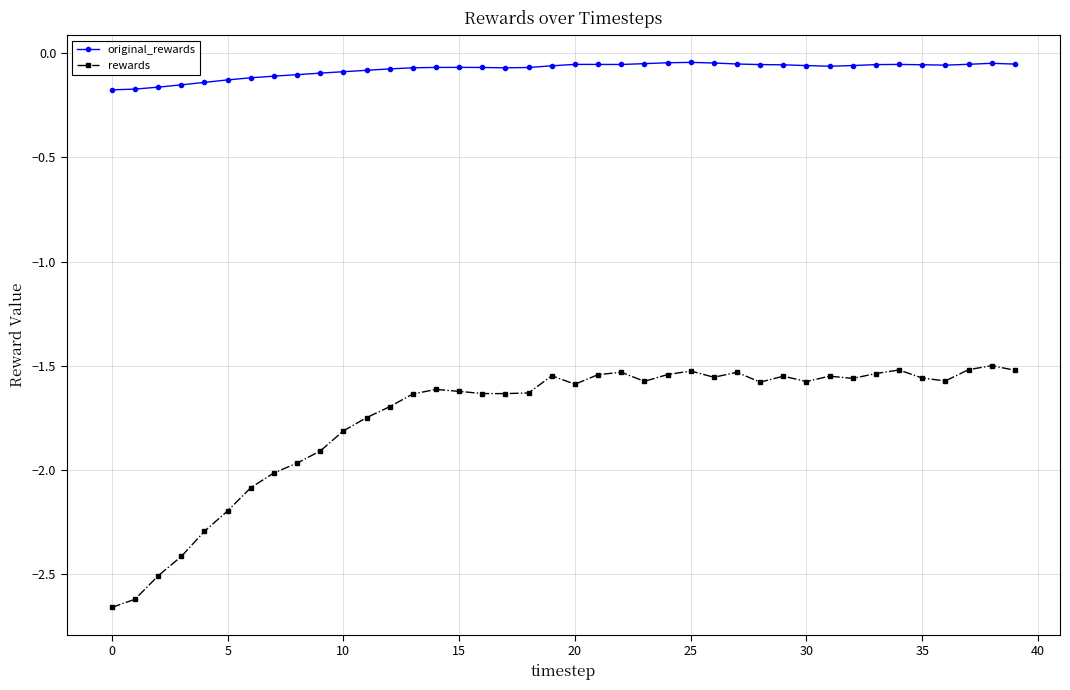

Rank the series by their maximum value, from lowest to highest.

rewards, original_rewards